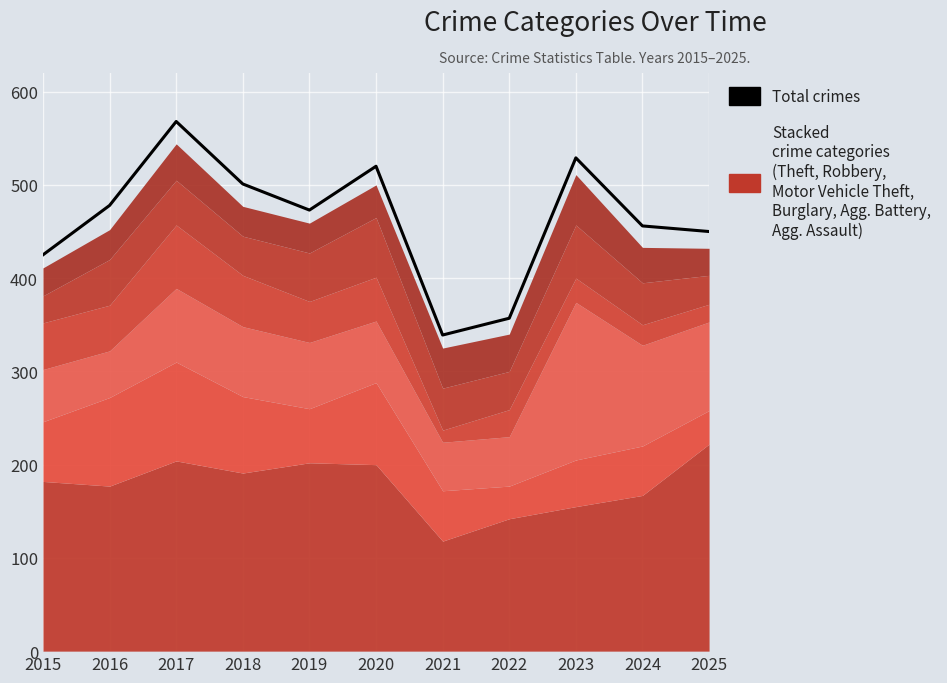

What is the difference between the values at 2024 and 2025?

6